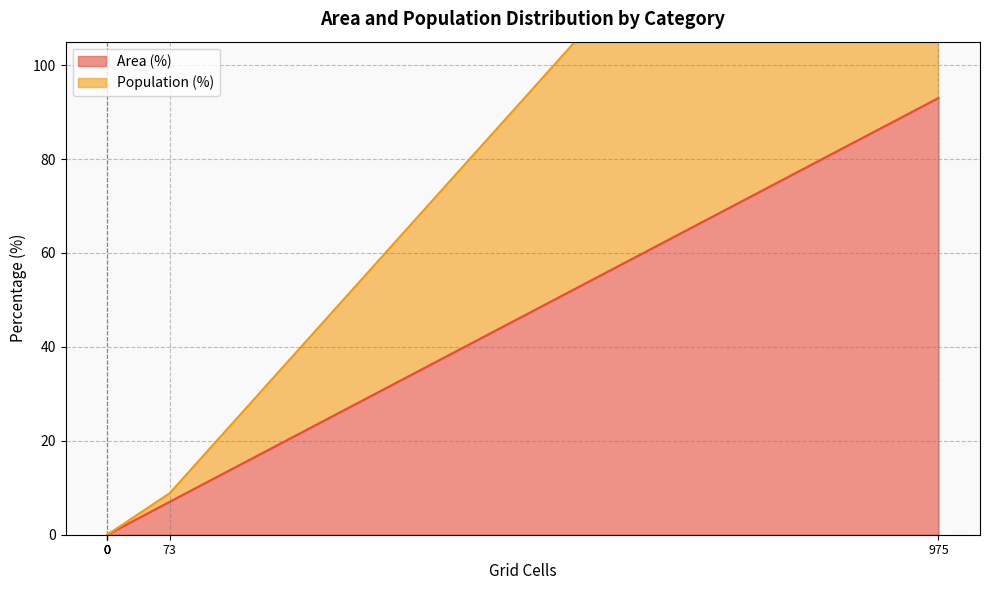

How many data points does each series have?

6